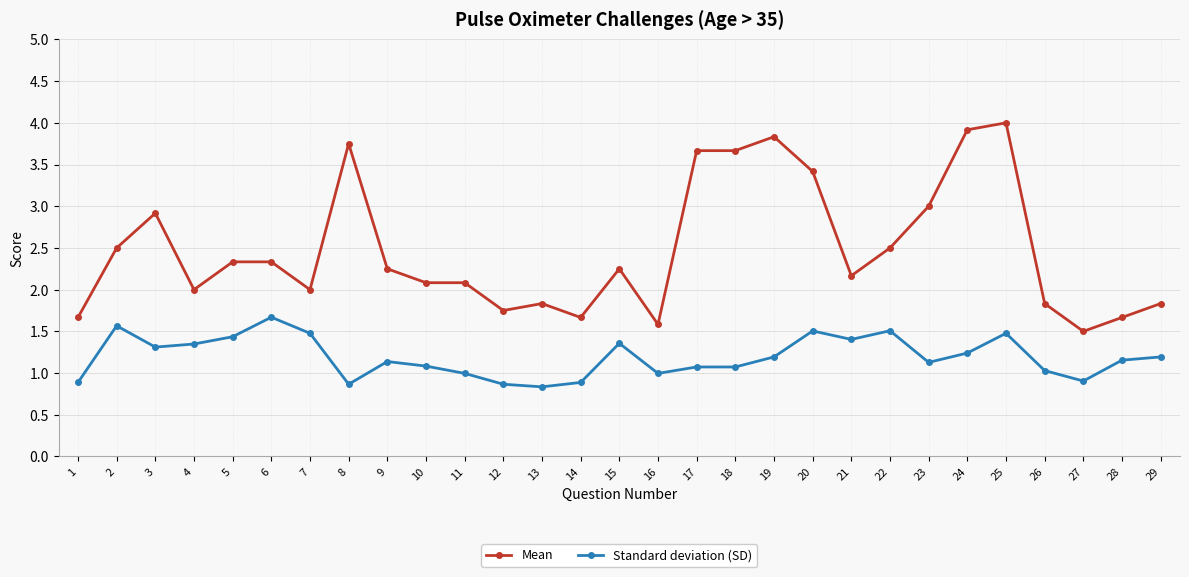

Rank the series by their maximum value, from lowest to highest.

Standard deviation (SD), Mean